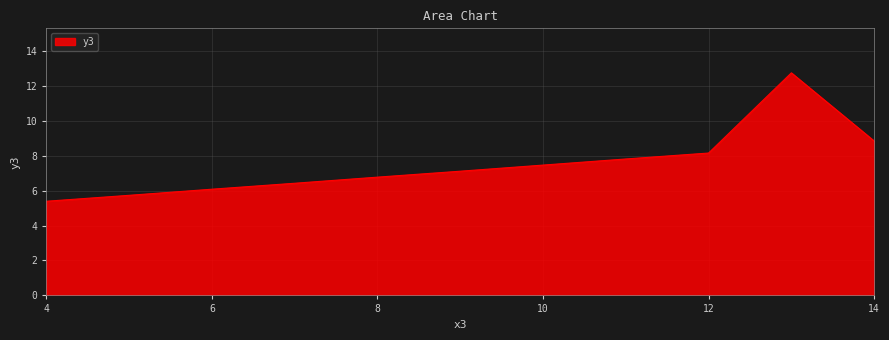

What is the smallest value displayed?

5.4